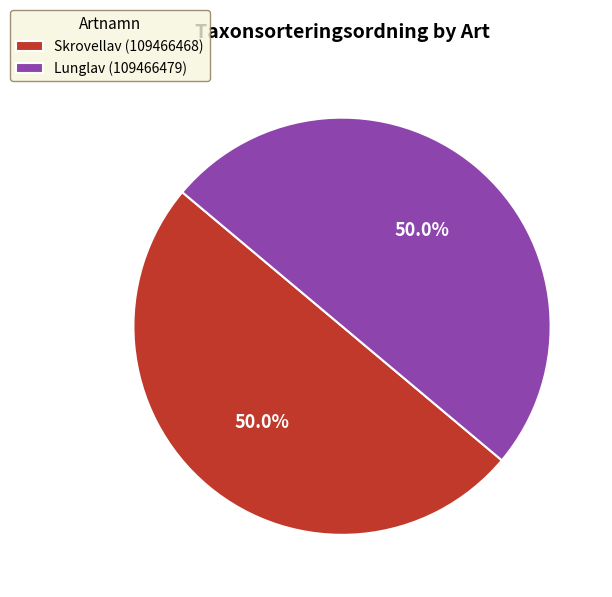

Approximately how many times larger is the value at Skrovellav (109466468) compared to Lunglav (109466479)?

1.0